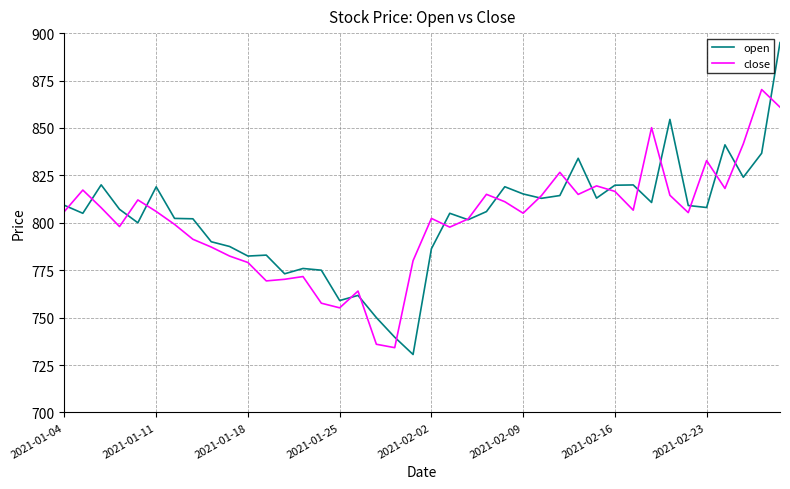

Which series has the widest spread of values?

open